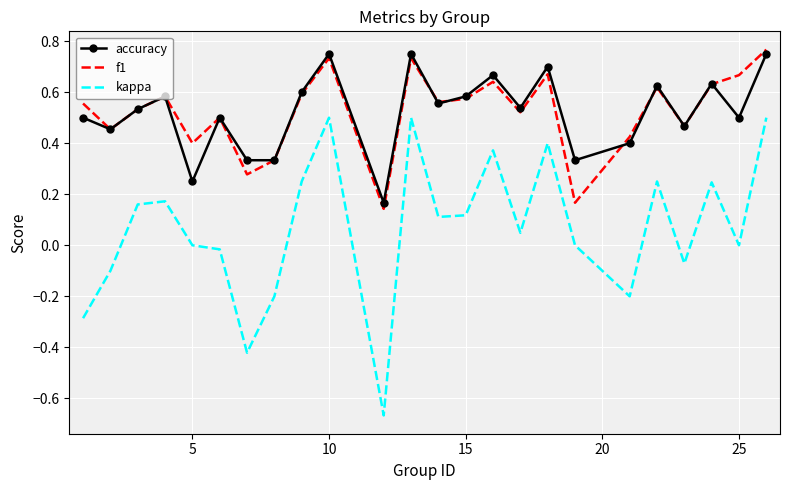

In f1, how many points are lower than both neighbors (excluding endpoints)?

8